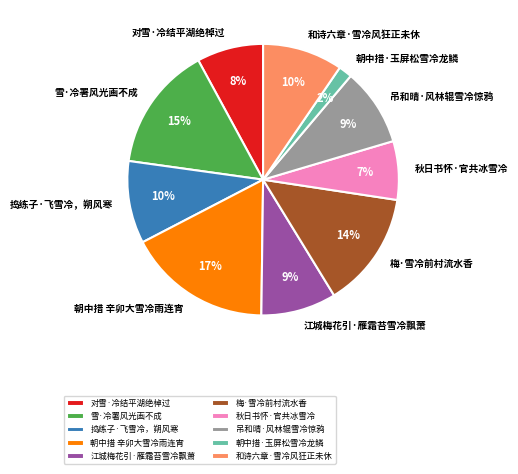

How many segments does this pie chart have?

10